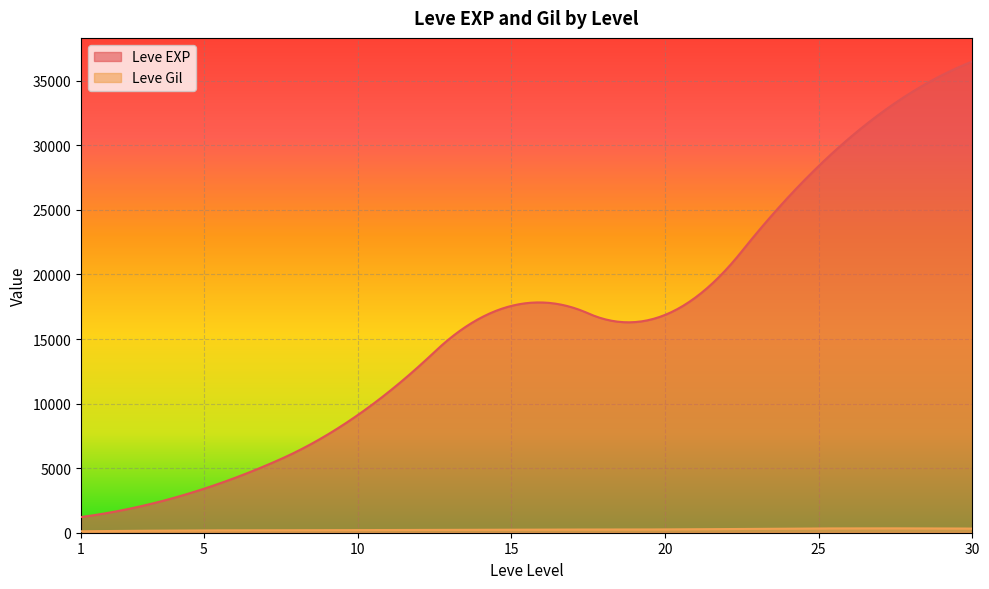

True or false: Leve Gil has a value of 671 at 30.

False